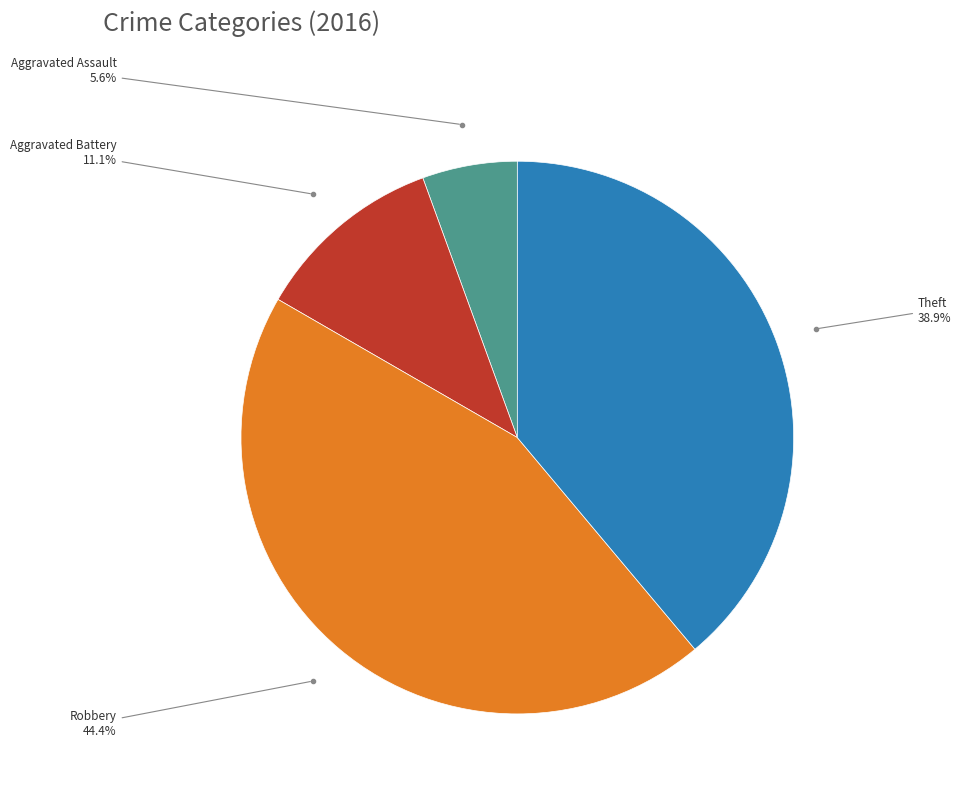

Is there any slice that represents more than half of the pie?

No